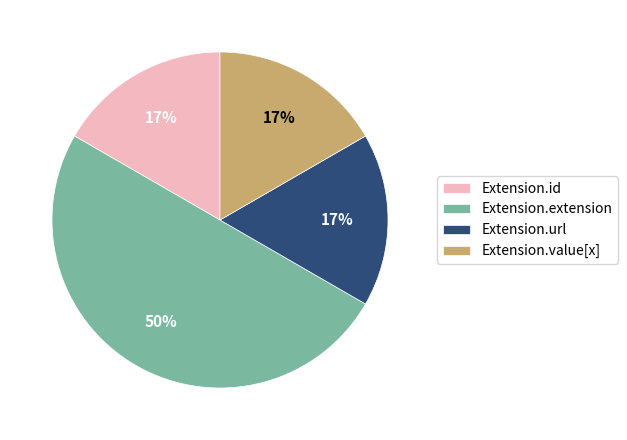

True or false: Extension.extension accounts for 36% of the total.

False